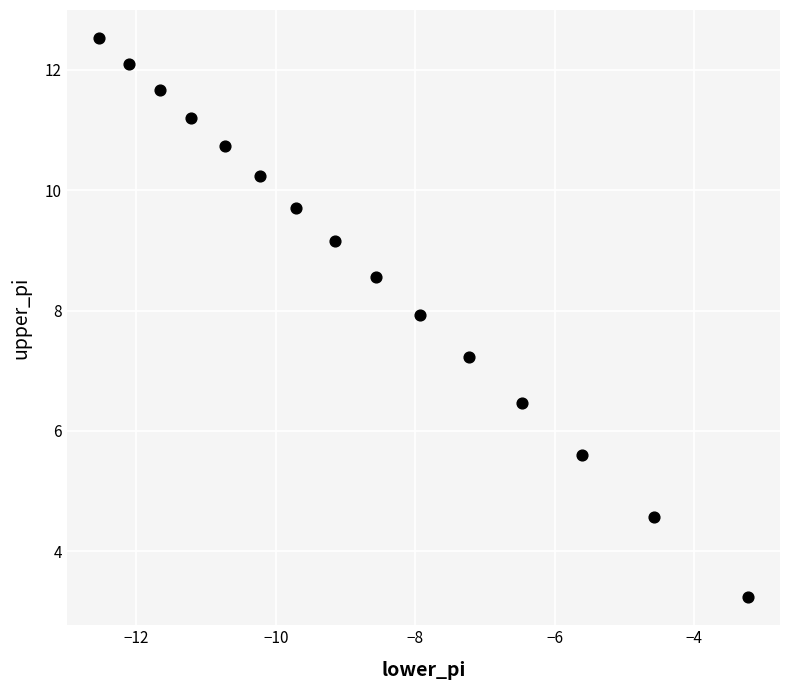

What Y value in the scatter plot is closest to 7?

7.2